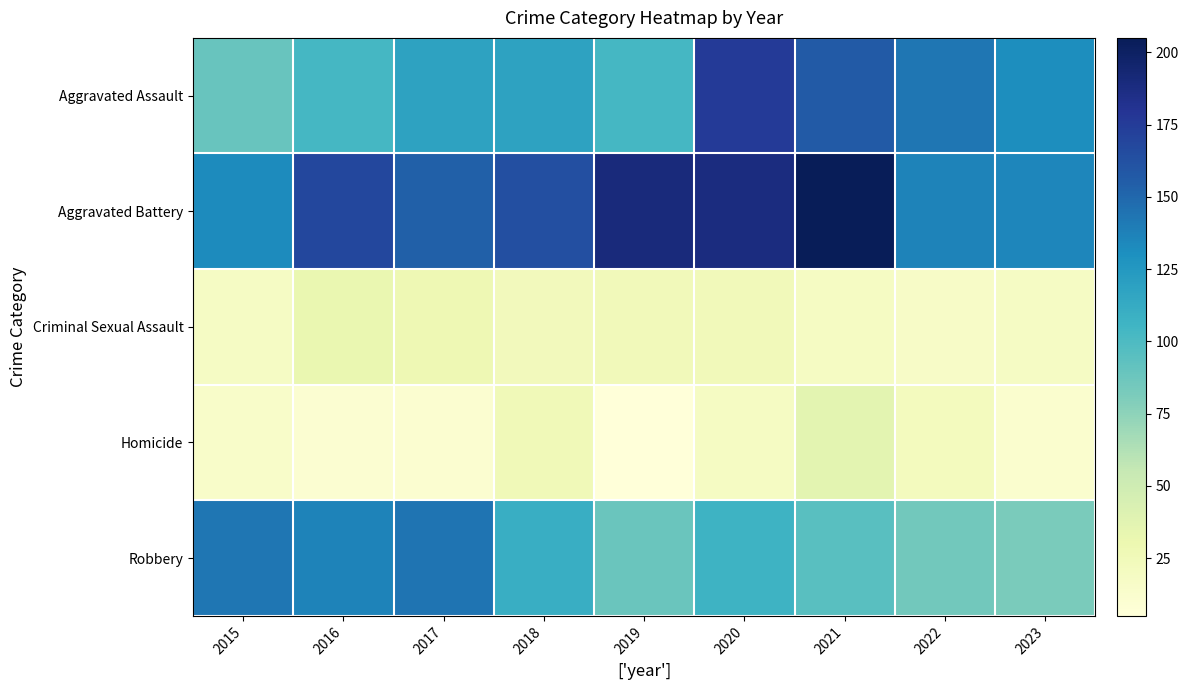

At how many categories does at least one series exceed 160?

5